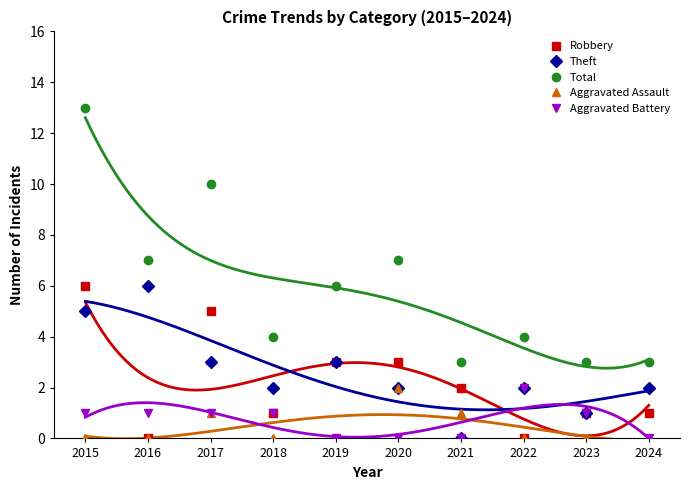

The Robbery series shows -2 at 2016. True or false?

False